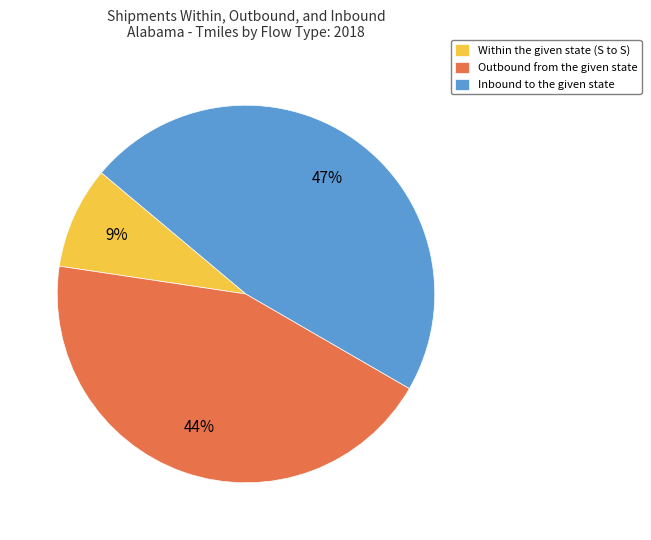

Count the number of slices in the pie.

3